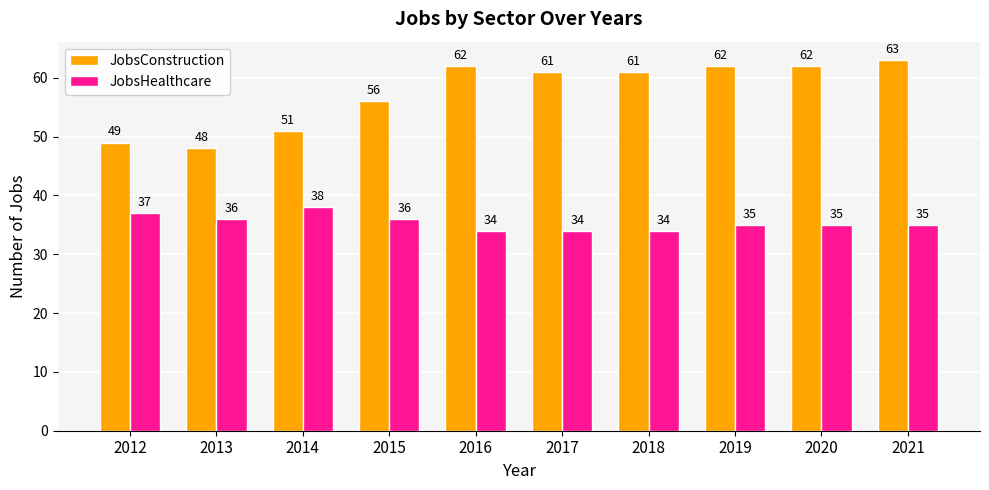

Where is JobsConstruction nearest to the value 55?

2015